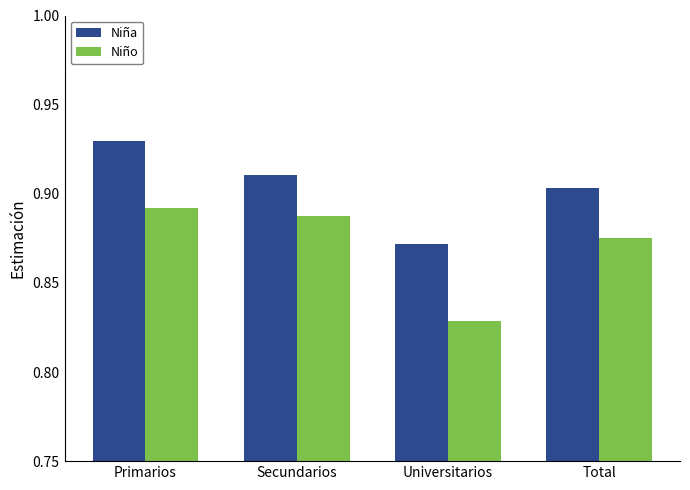

What is the label of the 1st bar from the right?

Total